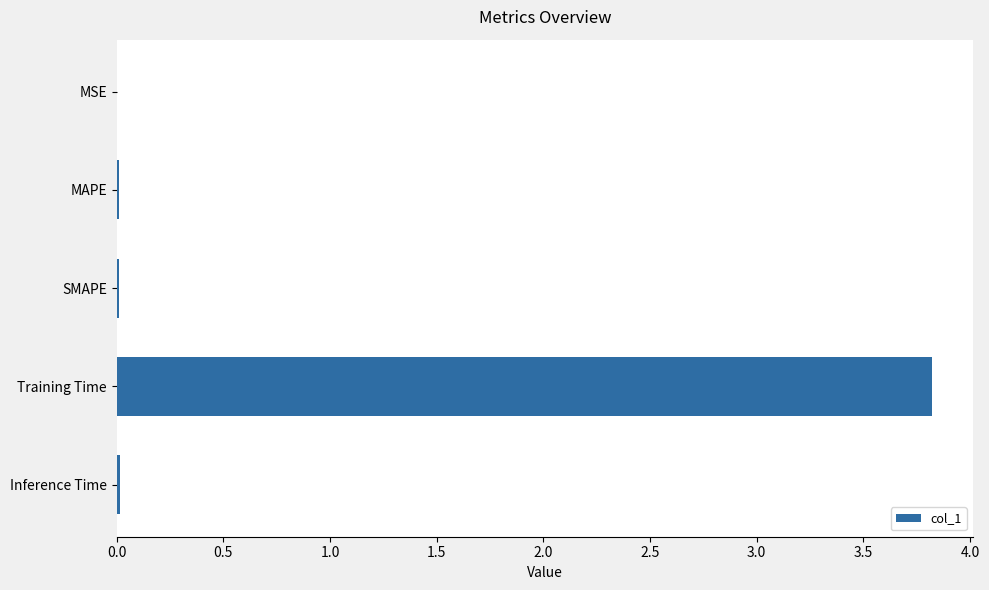

Which has a higher value, Training Time or Inference Time?

Training Time